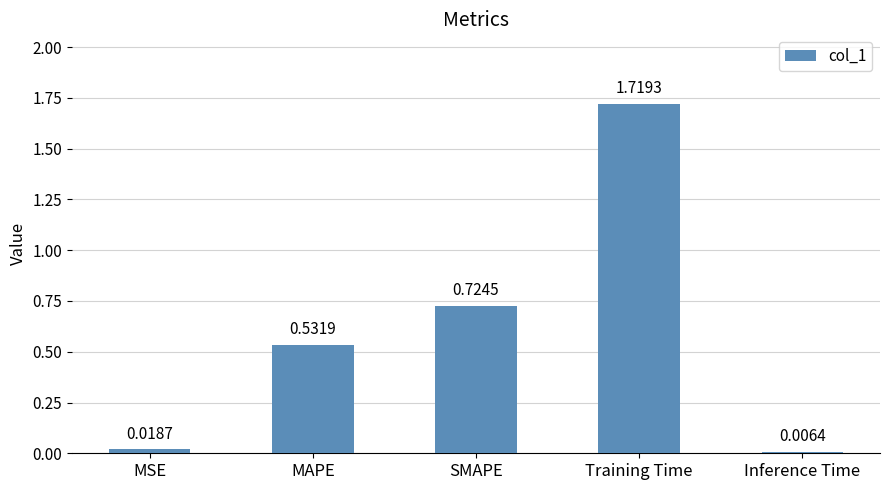

What is the sum of the values at Training Time and SMAPE?

2.4